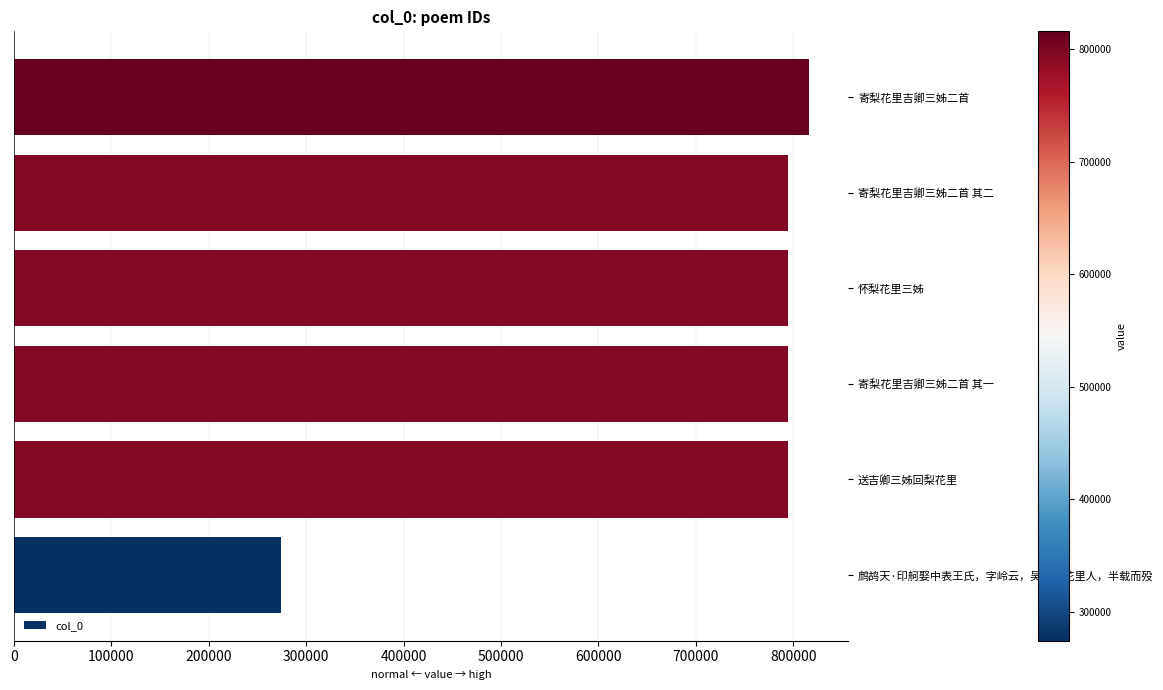

What is the sum of all values?

4267042